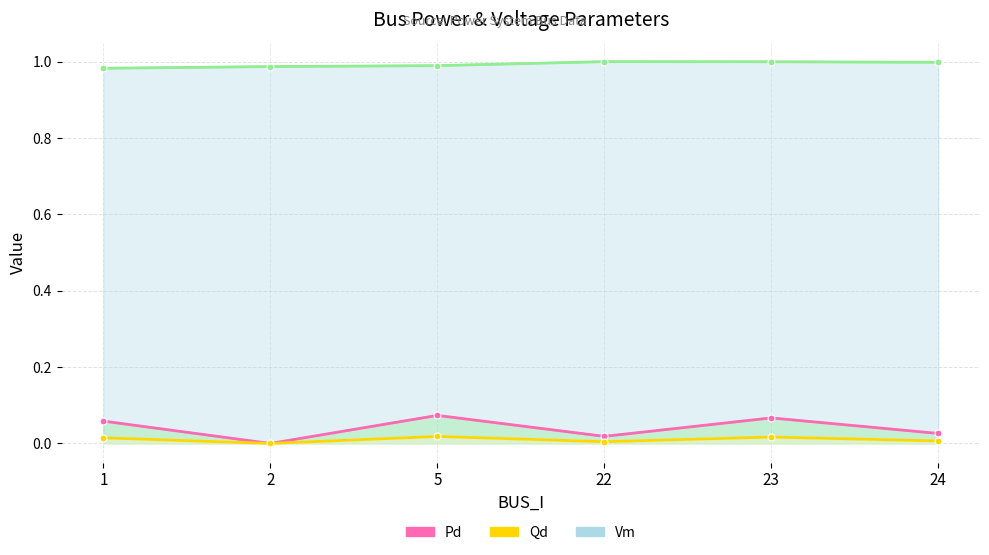

Where is the first local maximum for Pd (line)?

5